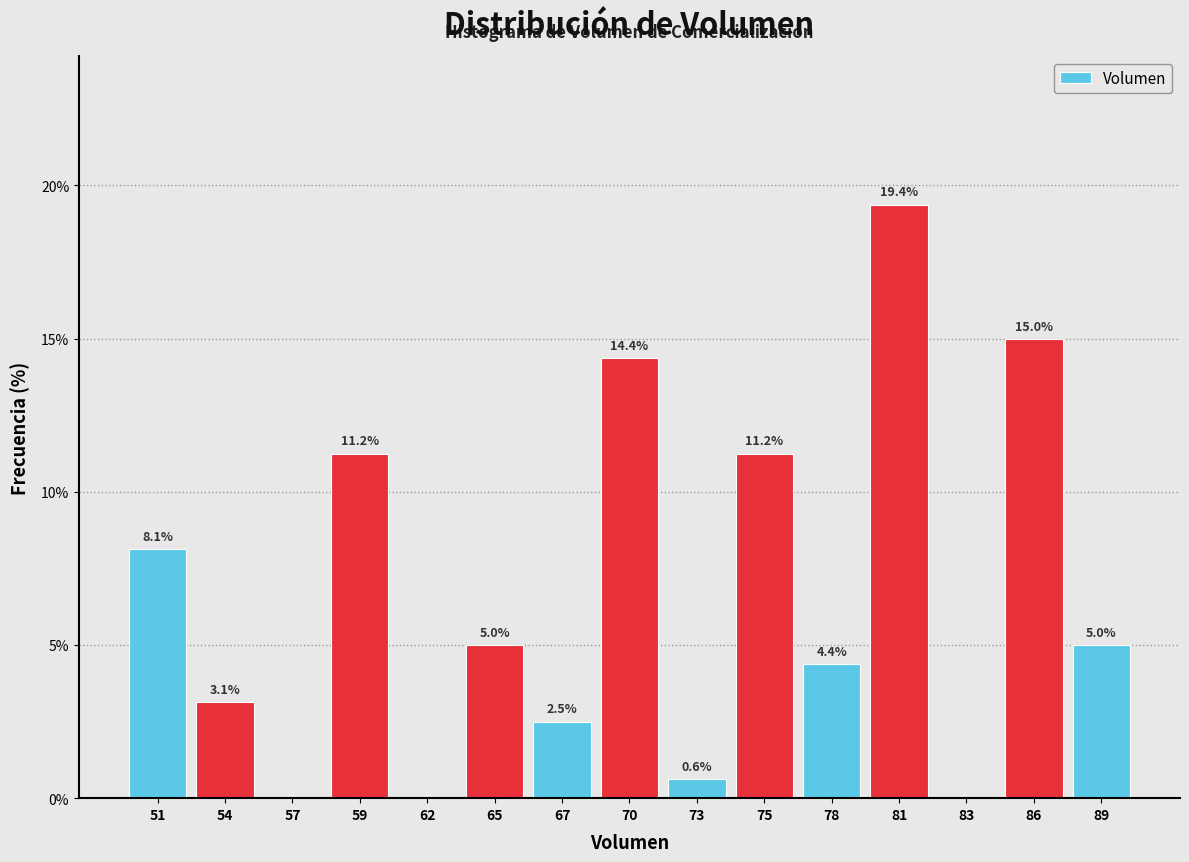

Which range on the x-axis has the tallest bar?

79.5 to 82.0